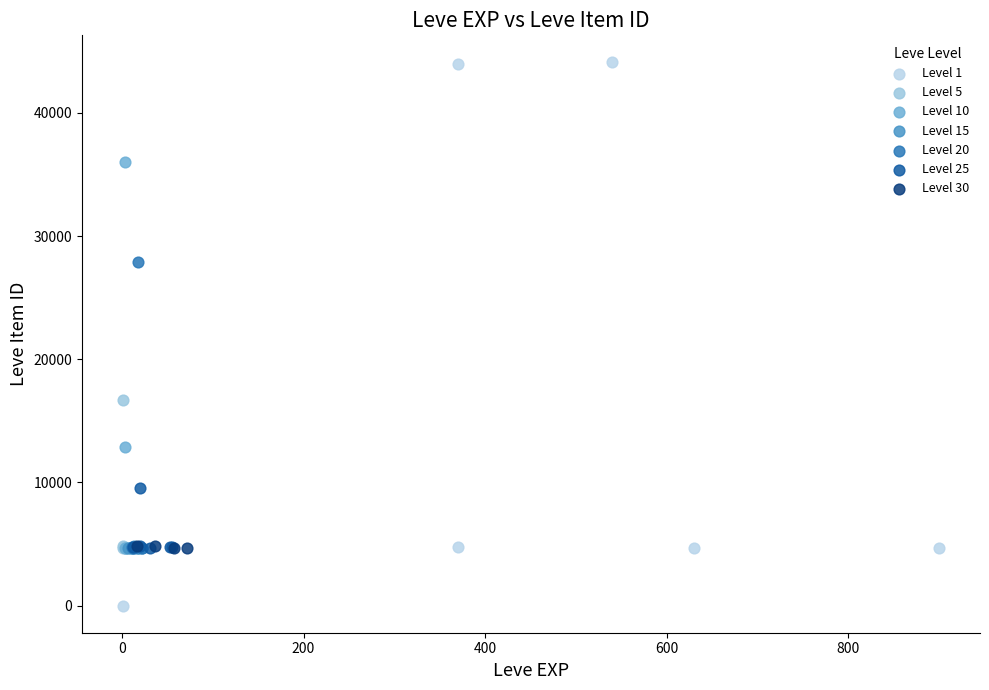

Which series has the widest spread of Y values?

Level 1